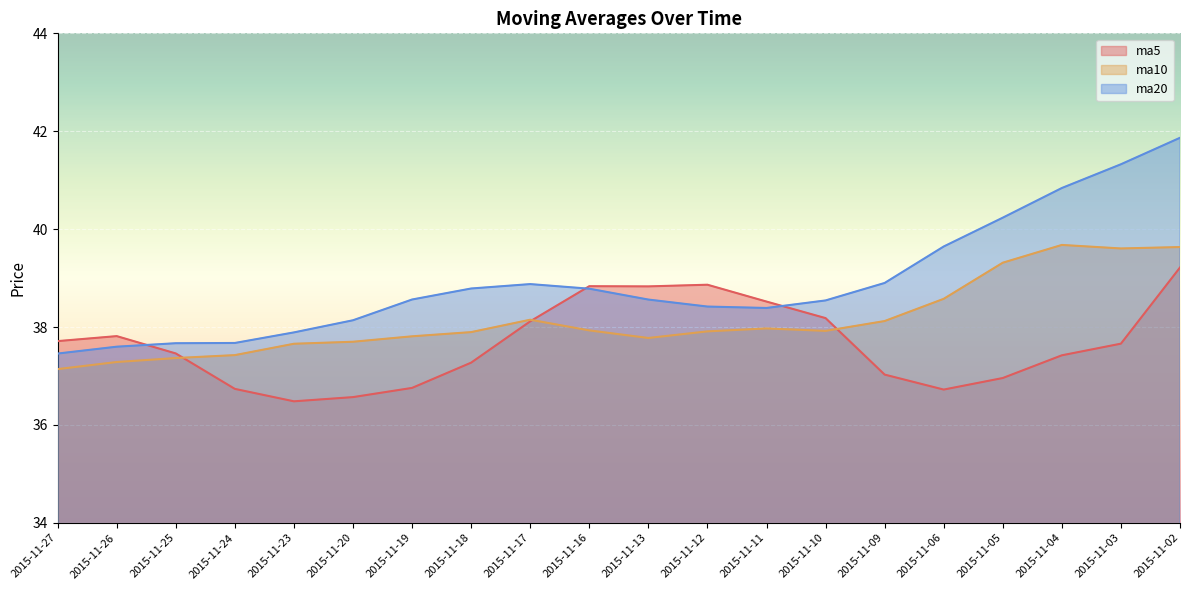

Is the value of ma10 at 2015-11-16 greater than the value of ma5 at 2015-11-19?

Yes